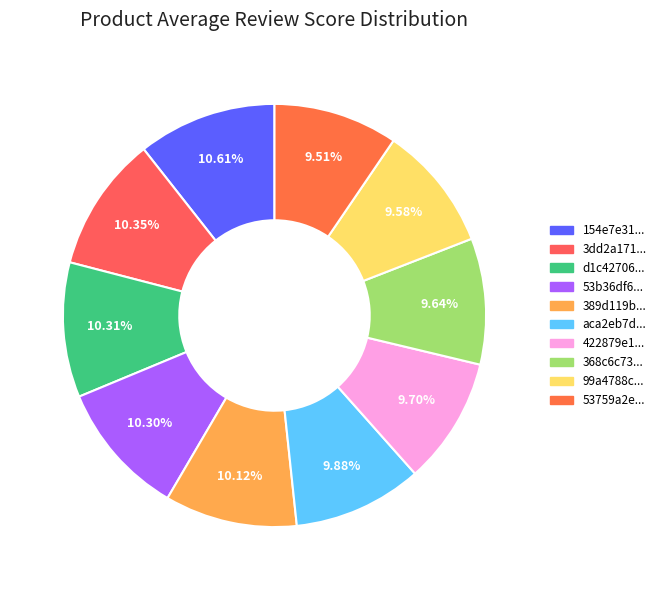

Count the number of slices in the pie.

10